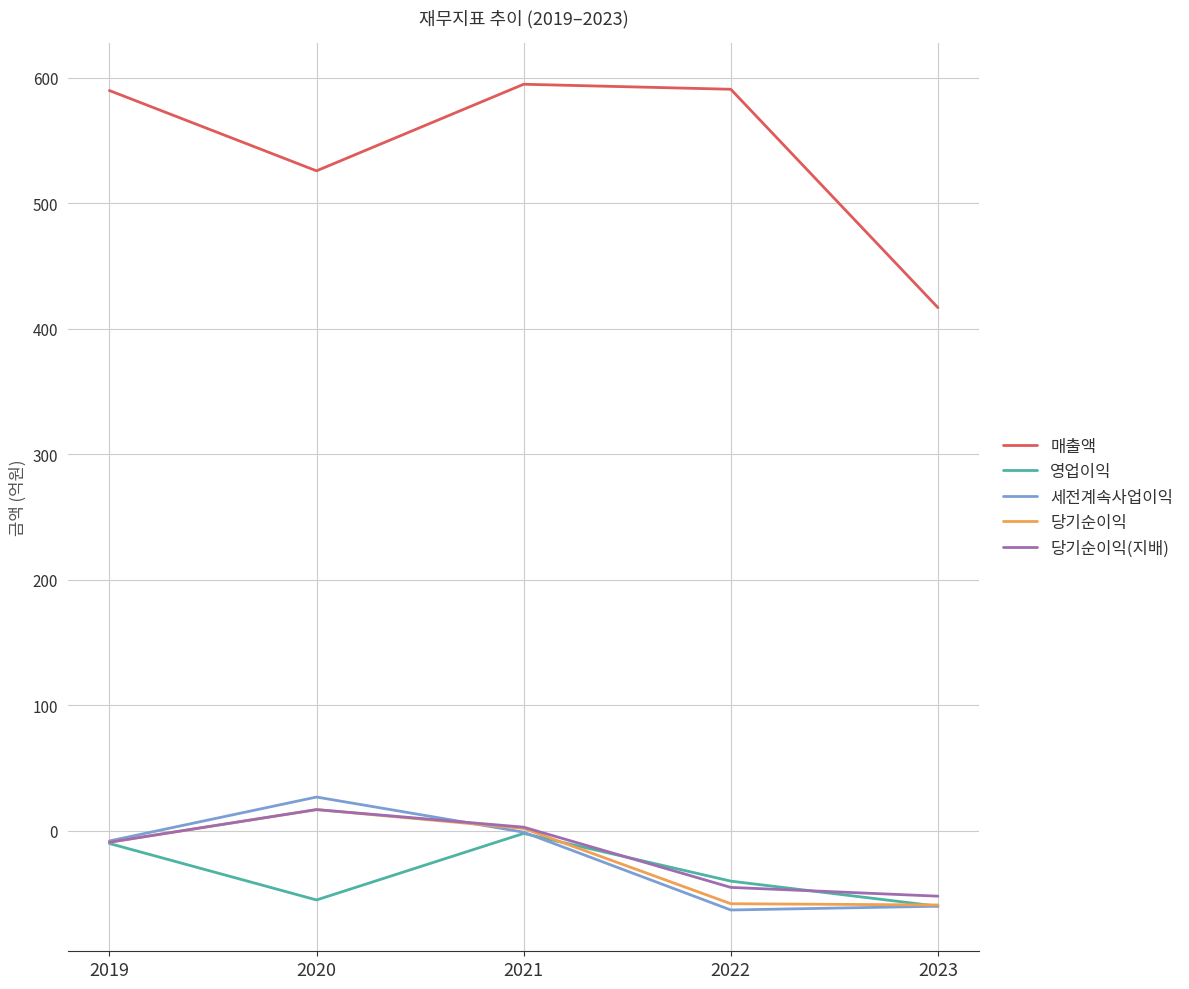

True or false: 세전계속사업이익 has more than 0 interior local peaks.

True